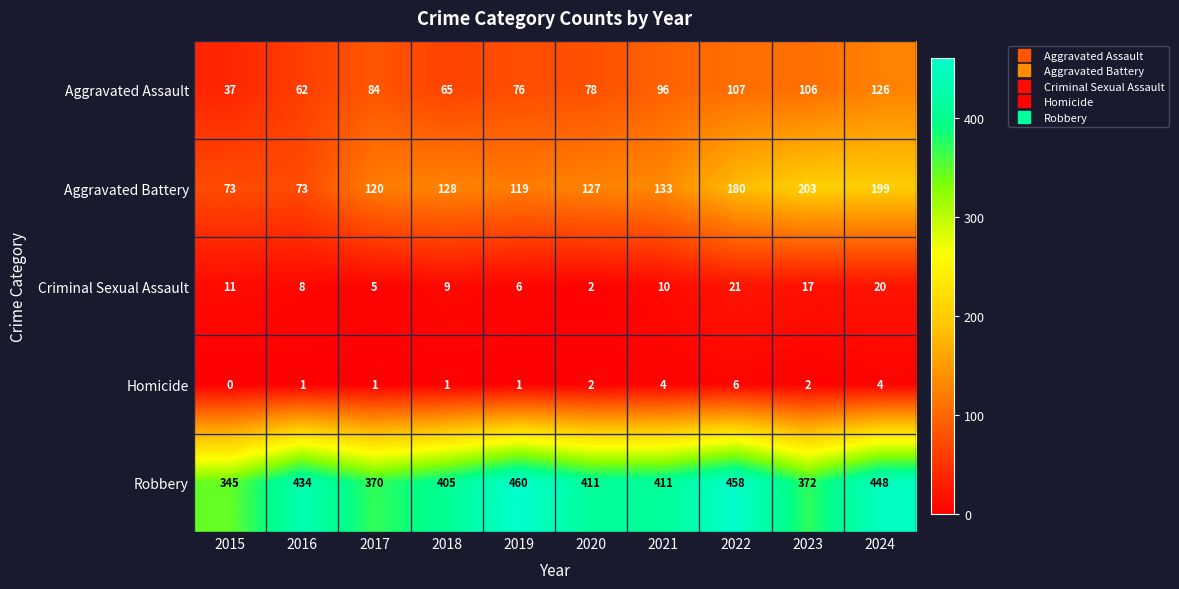

Count the number of categories in the chart.

10